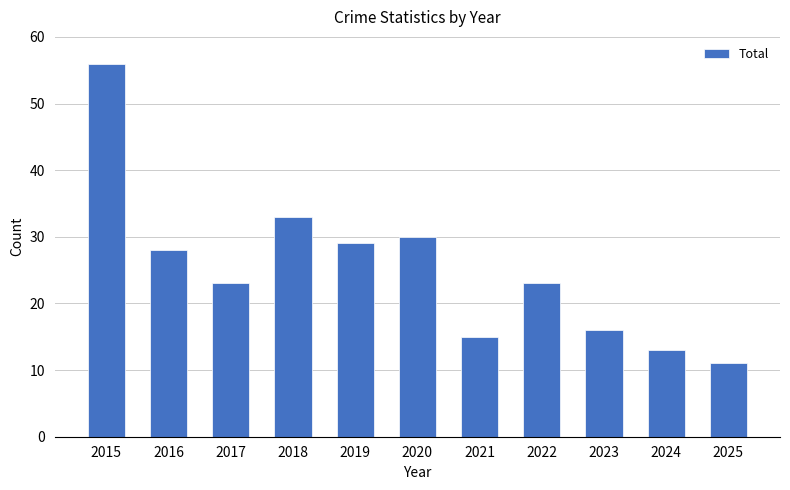

Reading right to left, extract all data points from this chart.

11	13	16	23	15	30	29	33	23	28	56